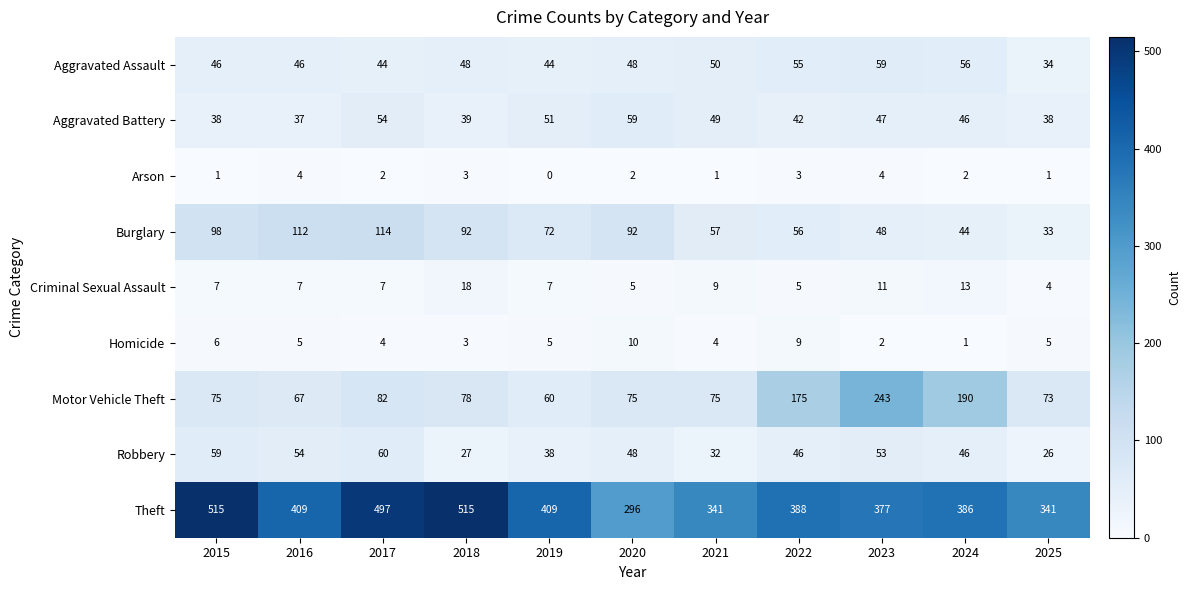

What is the greatest value displayed?

515